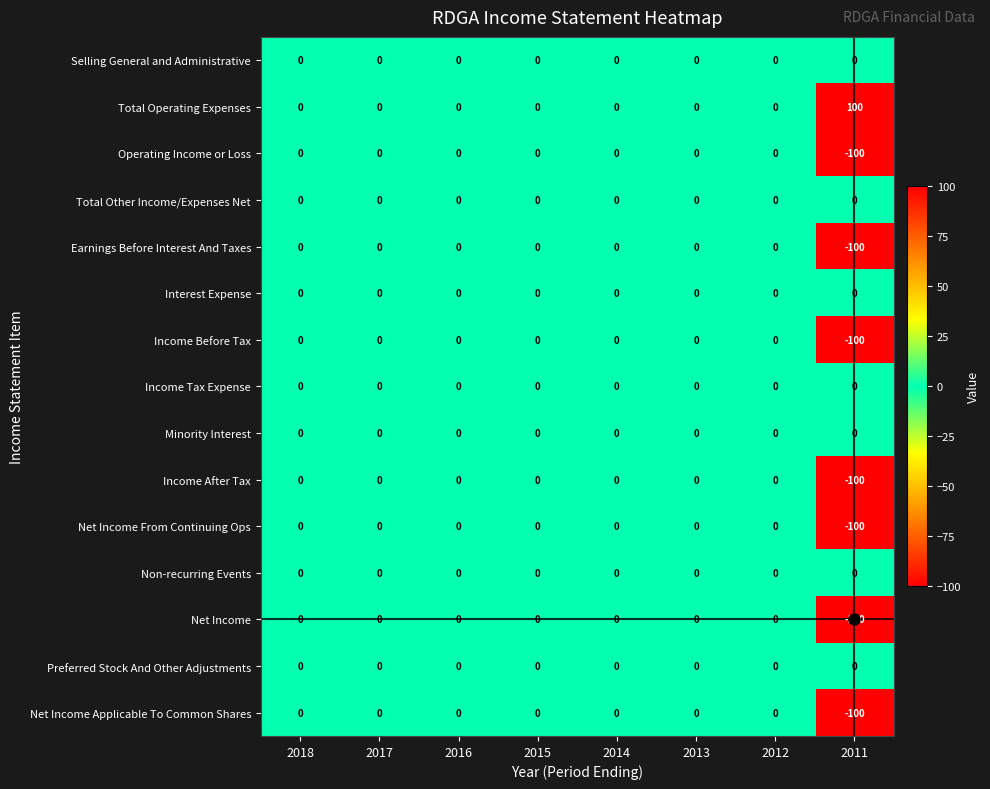

At which category does the chart reach its minimum across all series?

2011